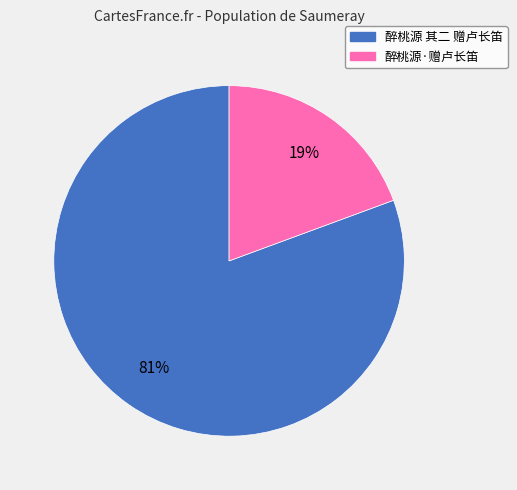

What is the majority slice?

醉桃源 其二 赠卢长笛